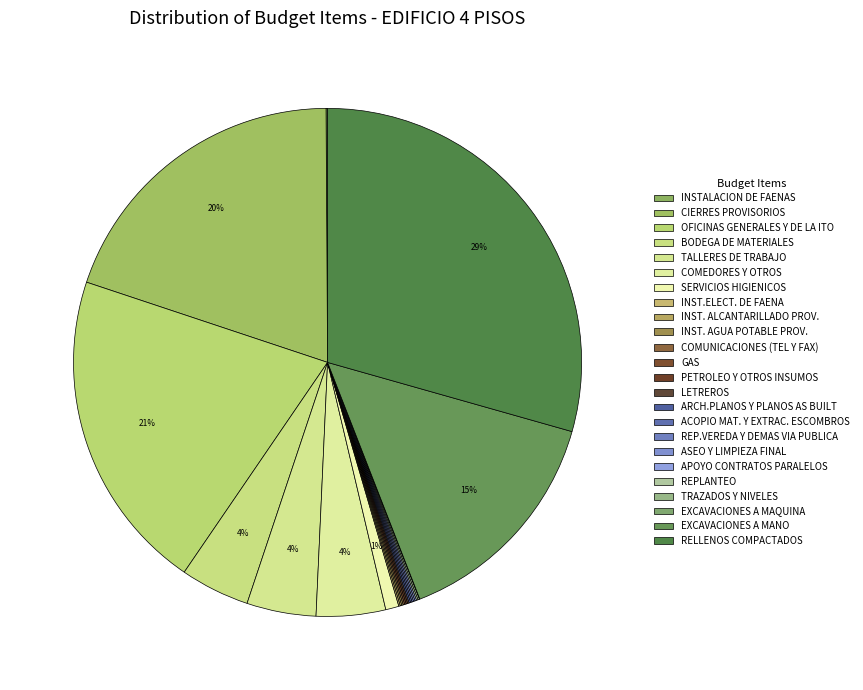

How many segments does this pie chart have?

24